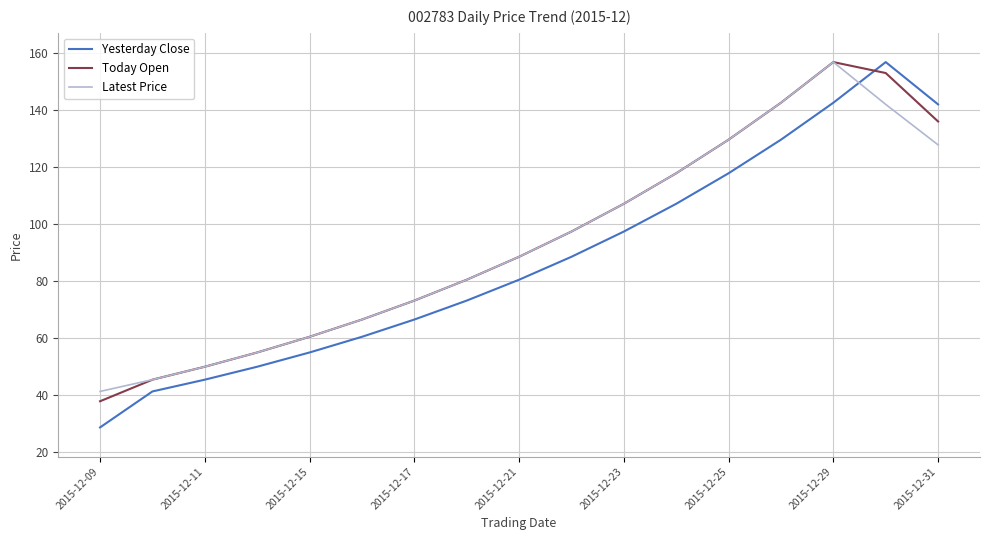

How many distinct data groups are displayed?

3